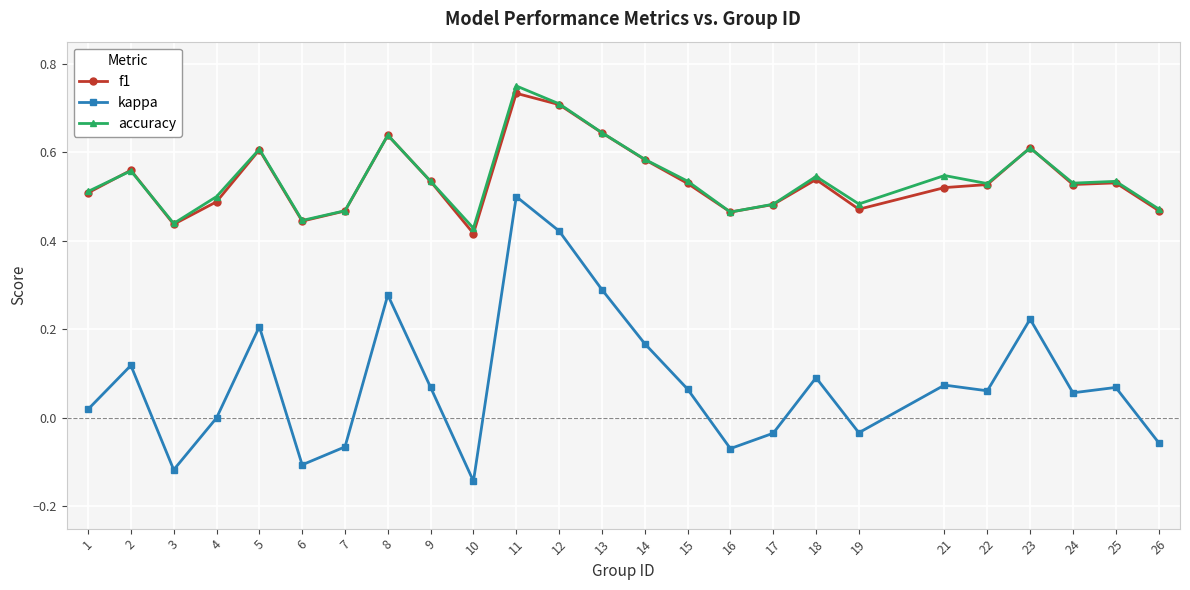

Where is the first local minimum for kappa?

3